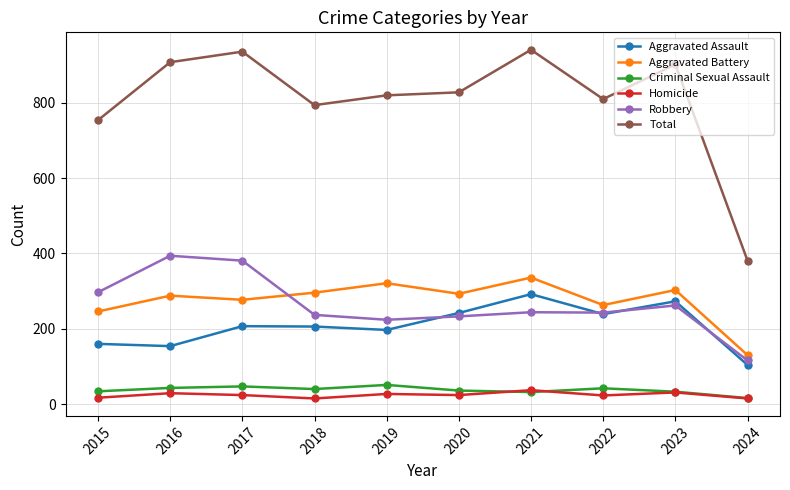

Between 2015 and 2020, which series saw the biggest shift?

Aggravated Assault